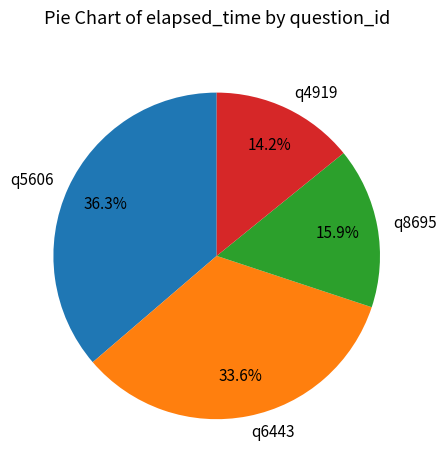

What percentage is the q8695 slice, to the nearest percent?

16%